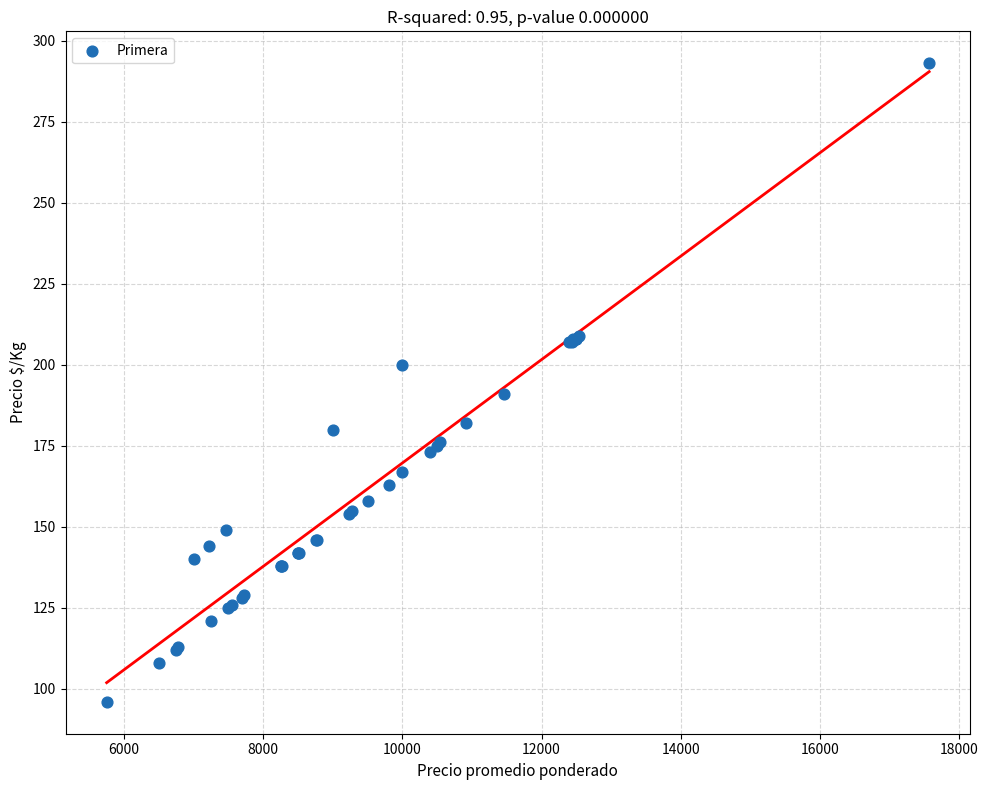

What Y value in the scatter plot is closest to 194?

191